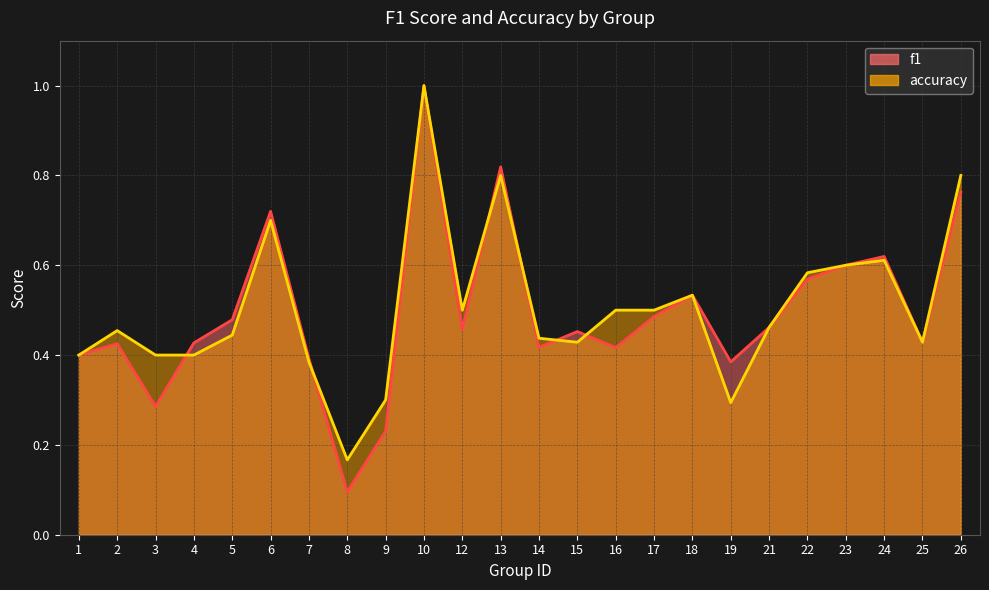

Where do f1 and accuracy first cross each other?

3 and 4